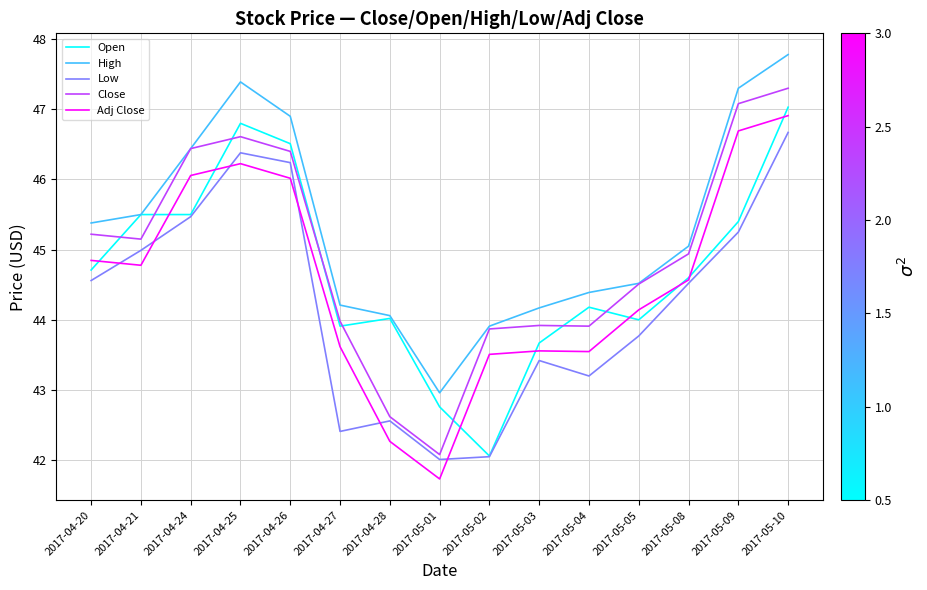

Is the value of High at 2017-05-08 greater than the value of Open at 2017-04-25?

No